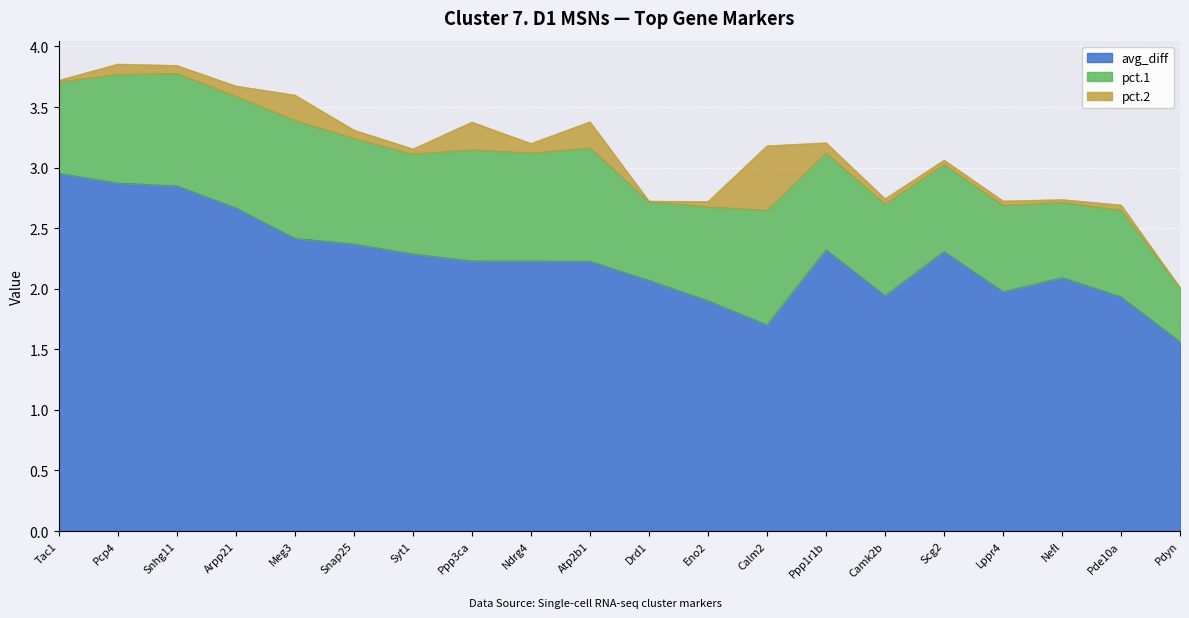

Which series has the largest range (max minus min)?

avg_diff